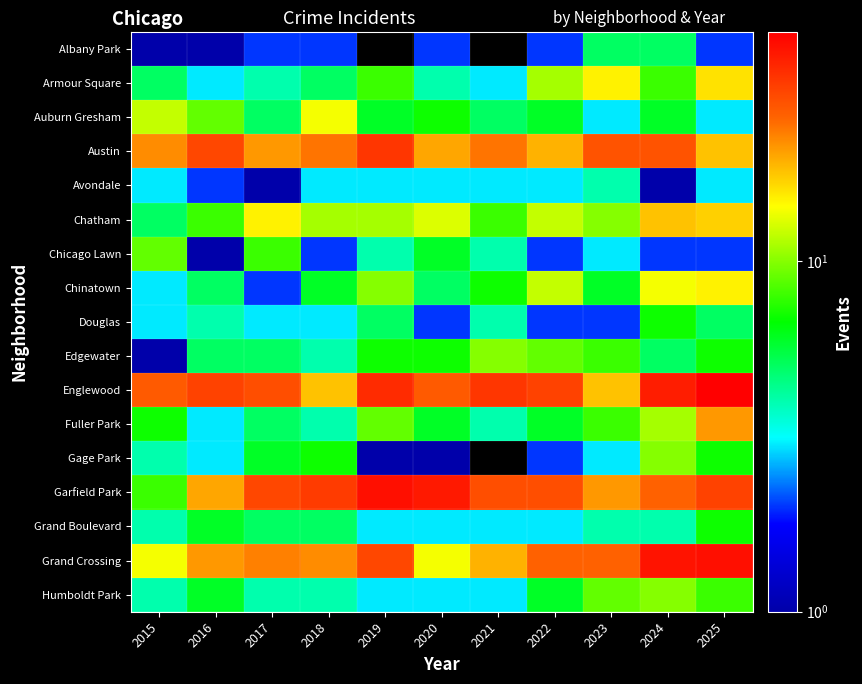

At how many categories does at least one series exceed 27?

10